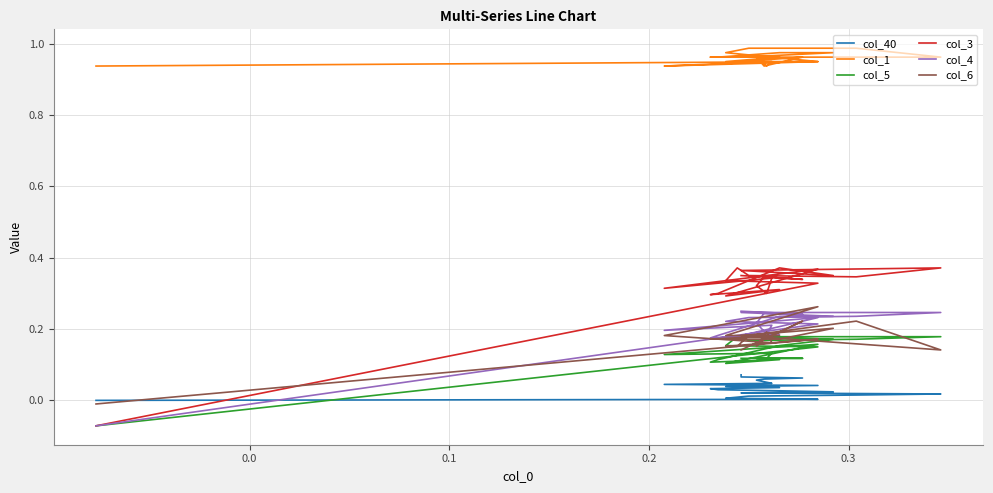

Rank the series by their maximum value, from highest to lowest.

col_1, col_3, col_6, col_4, col_5, col_40